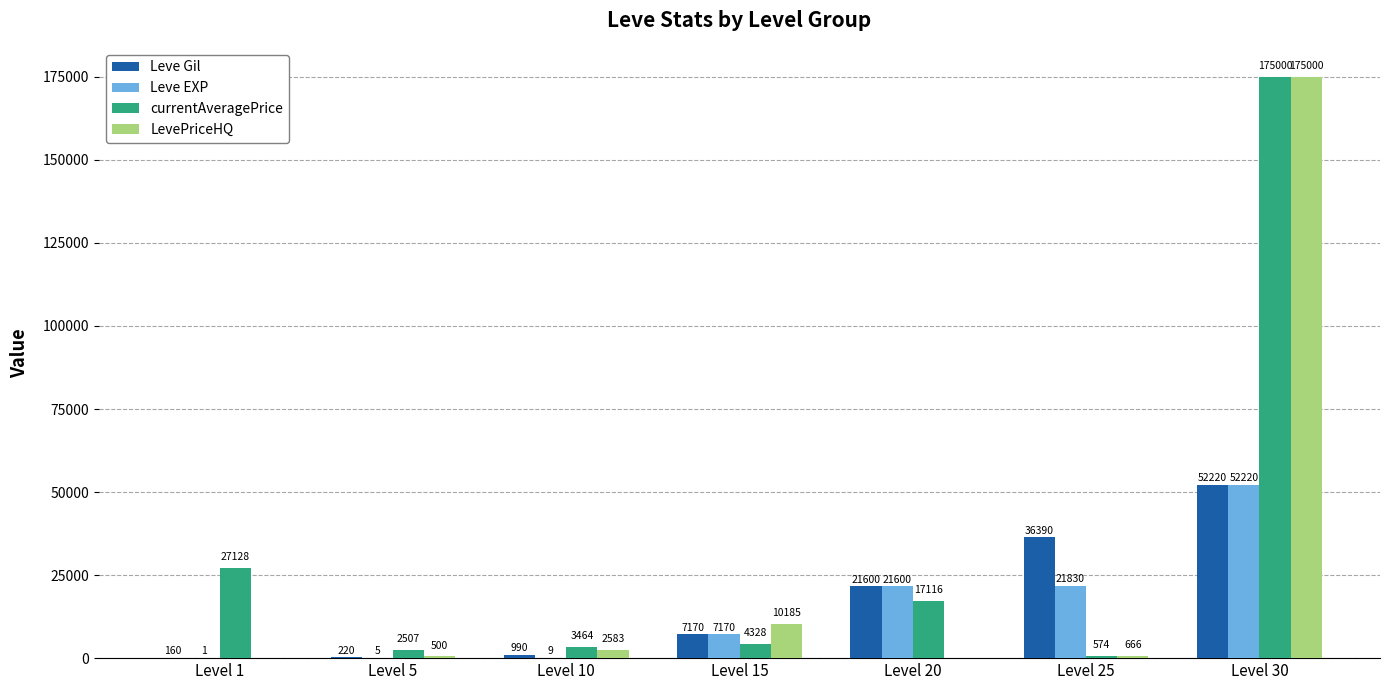

Which series has the widest spread of values?

LevePriceHQ